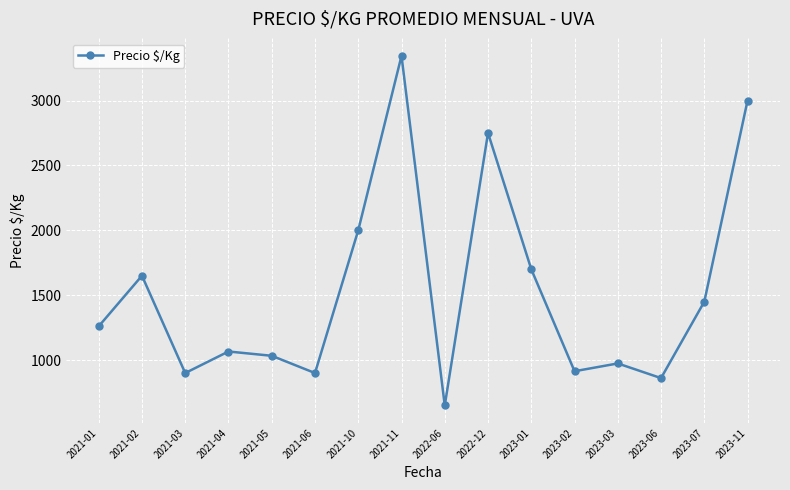

The value at 2021-03 is 900. True or false?

True